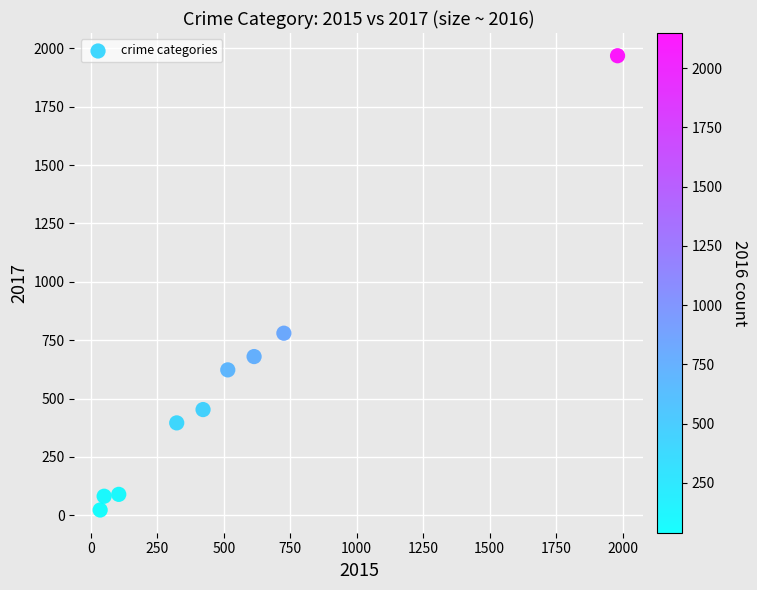

What Y value in the scatter plot is closest to 995?

780